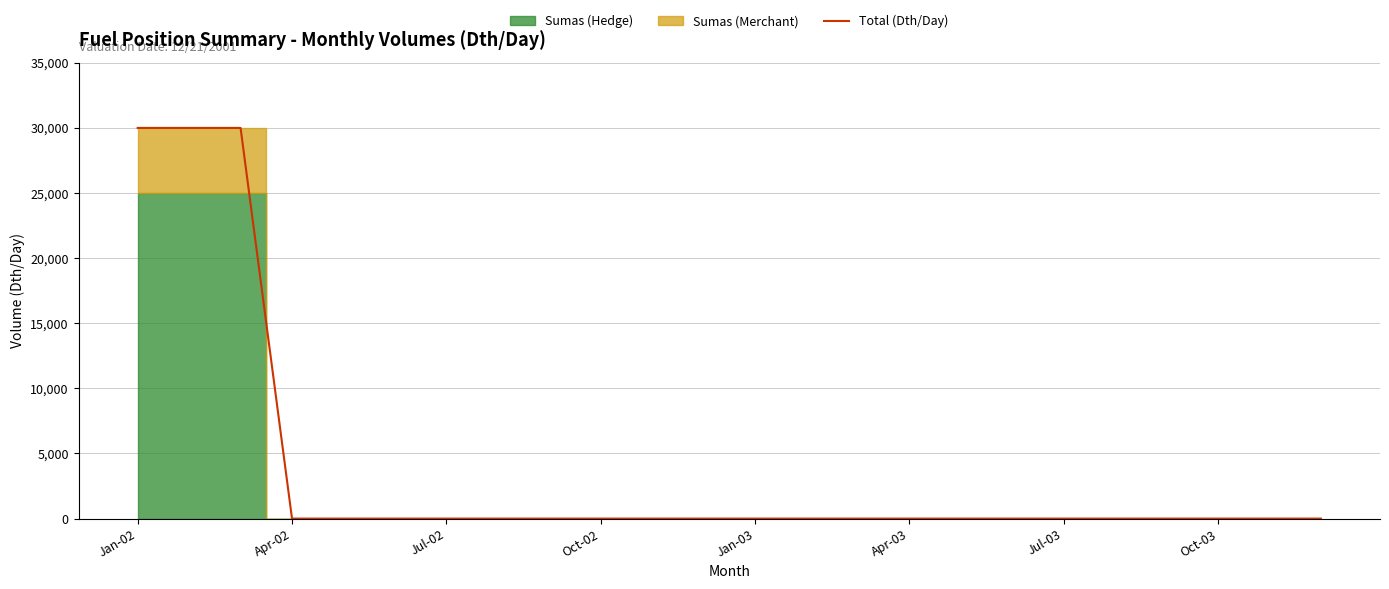

At which category does the chart reach its peak across all series?

Jan-02